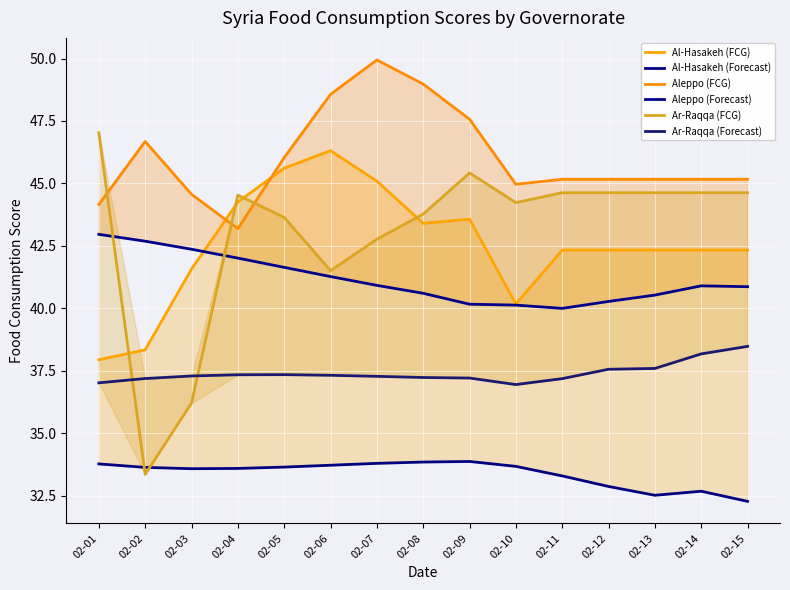

What are all the series names shown in the legend?

Al-Hasakeh (FCG), Al-Hasakeh (Forecast), Aleppo (FCG), Aleppo (Forecast), Ar-Raqqa (FCG), Ar-Raqqa (Forecast)